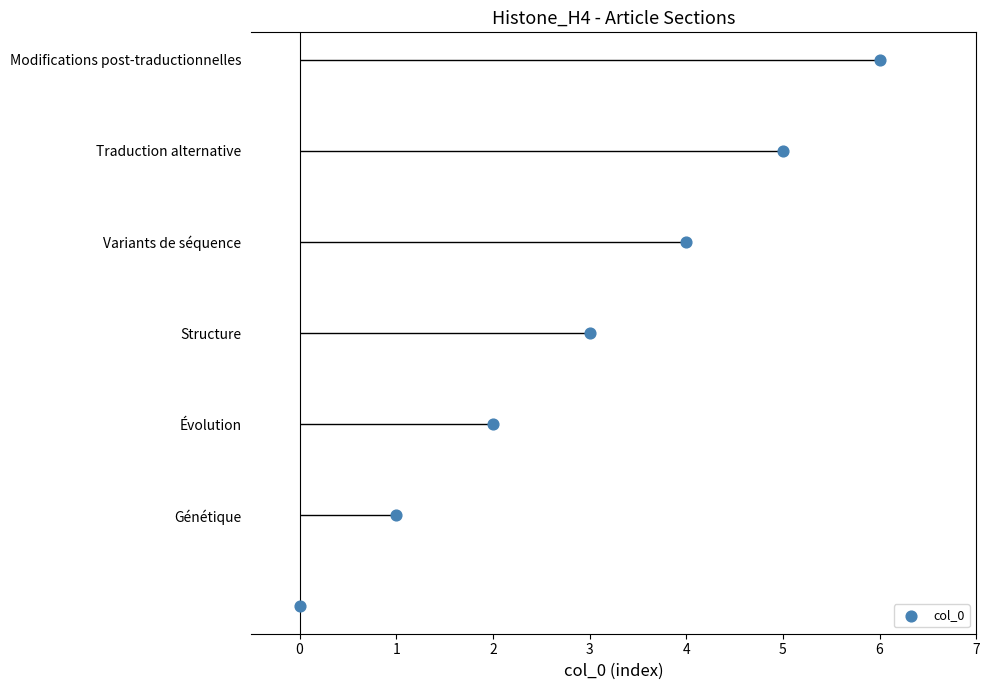

What is the change in value from 0 to 1?

+1